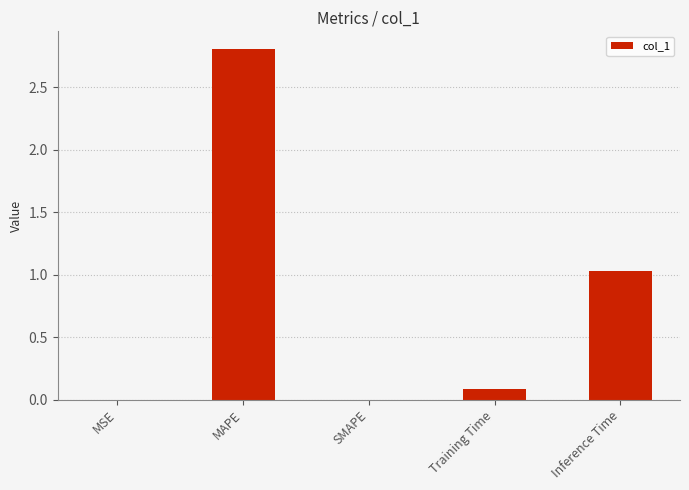

At which label is the value closest to 1?

Inference Time